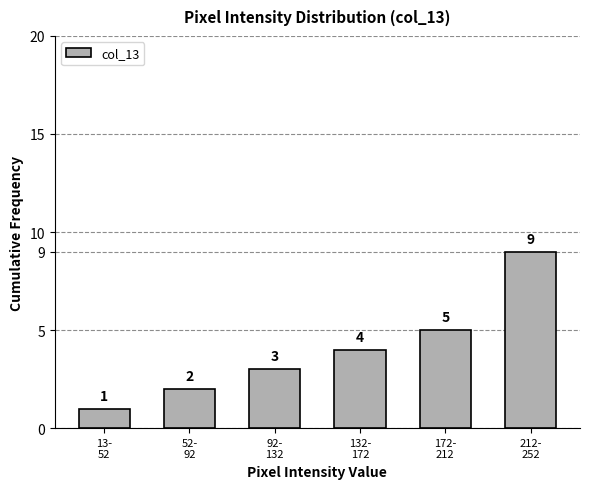

Reading left to right, what are all the values shown in this chart?

1	2	3	4	5	9